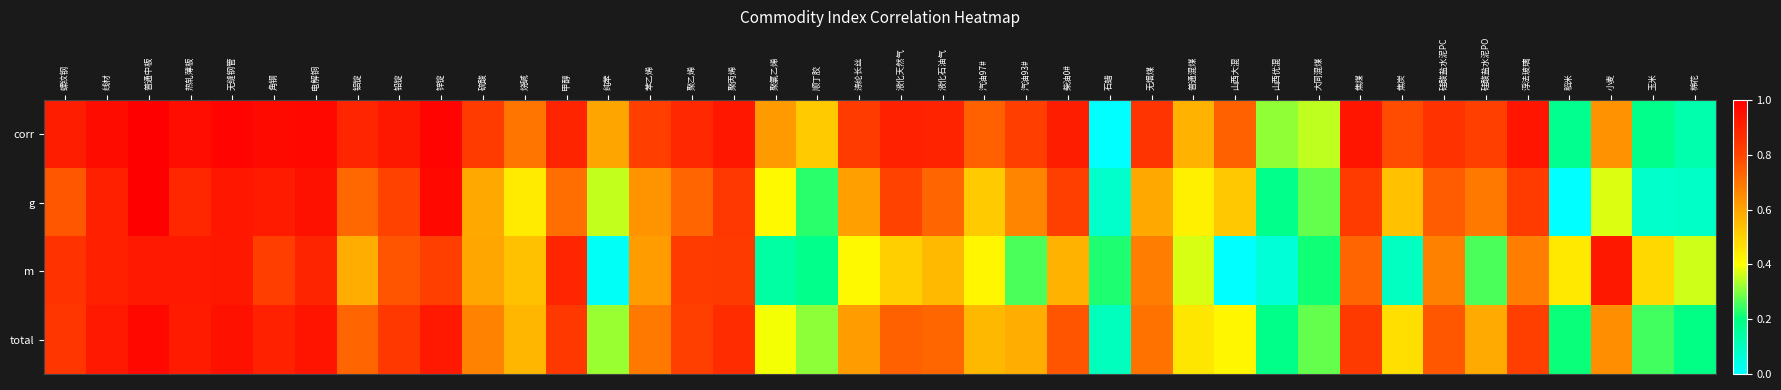

What is the total value across all series at 液化天然气?

3.0